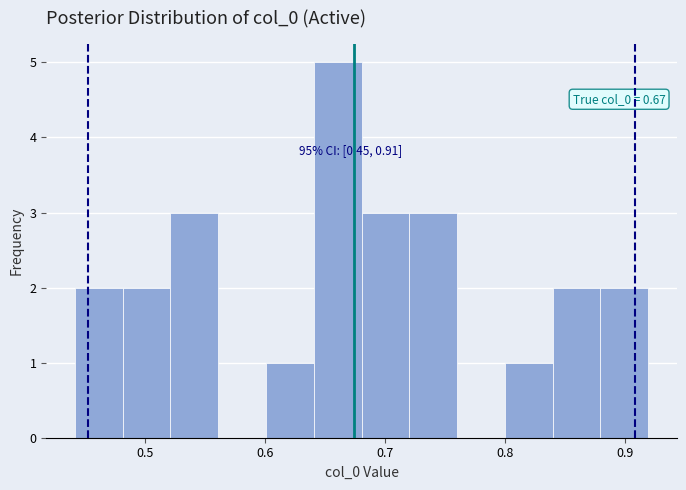

Read against the x-axis, roughly where is the centre of the tallest bar?

0.66